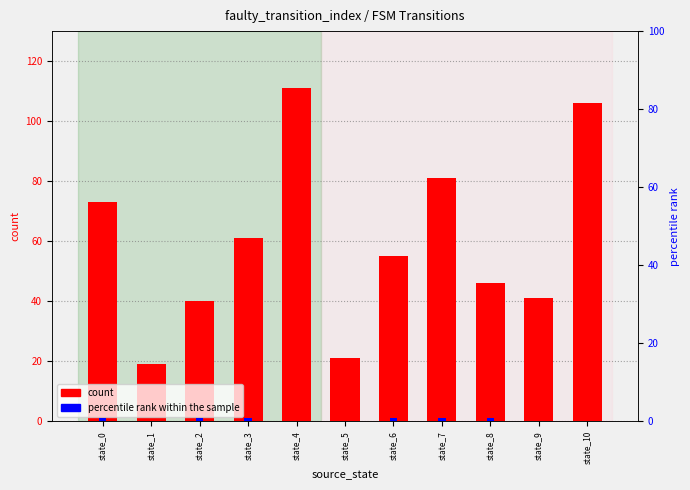

Which series has the widest spread of values?

count